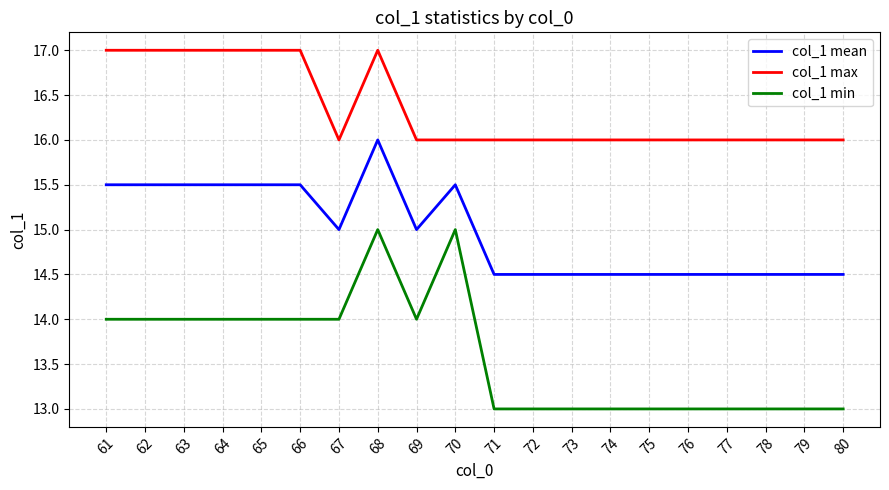

At which category is the sum across all series the highest?

68